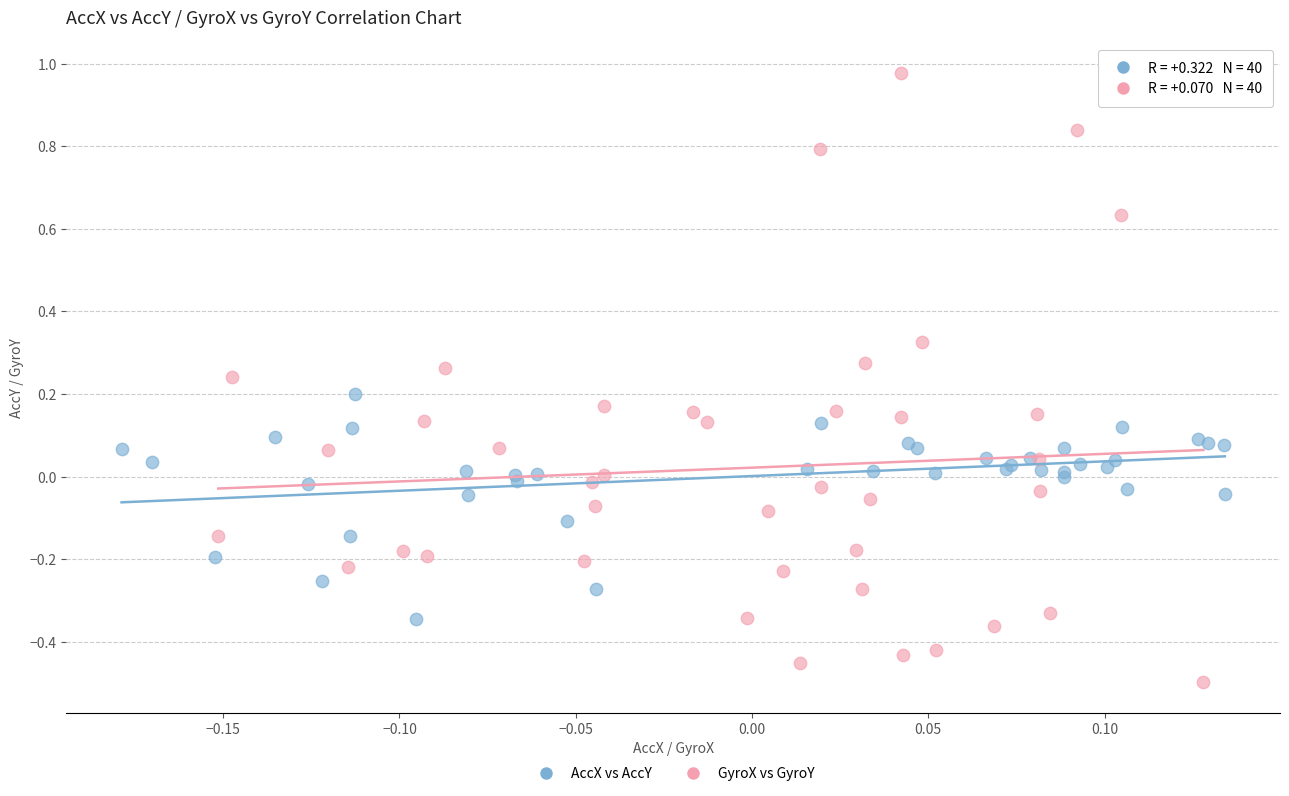

Which series contains the lowest Y value?

GyroX vs GyroY